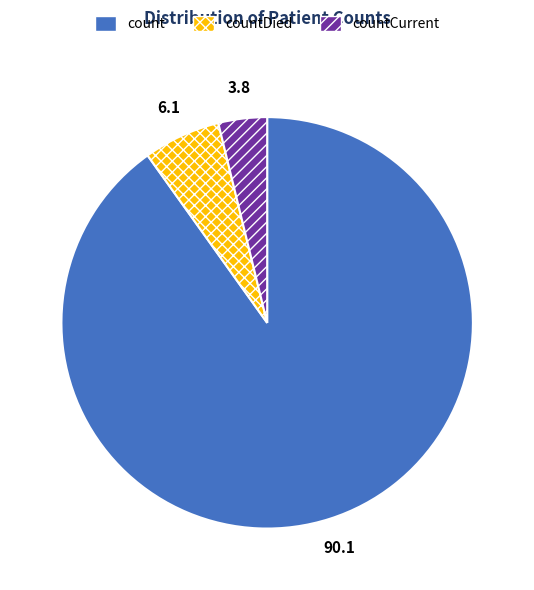

Combined, do count and countDied account for over 50%?

Yes